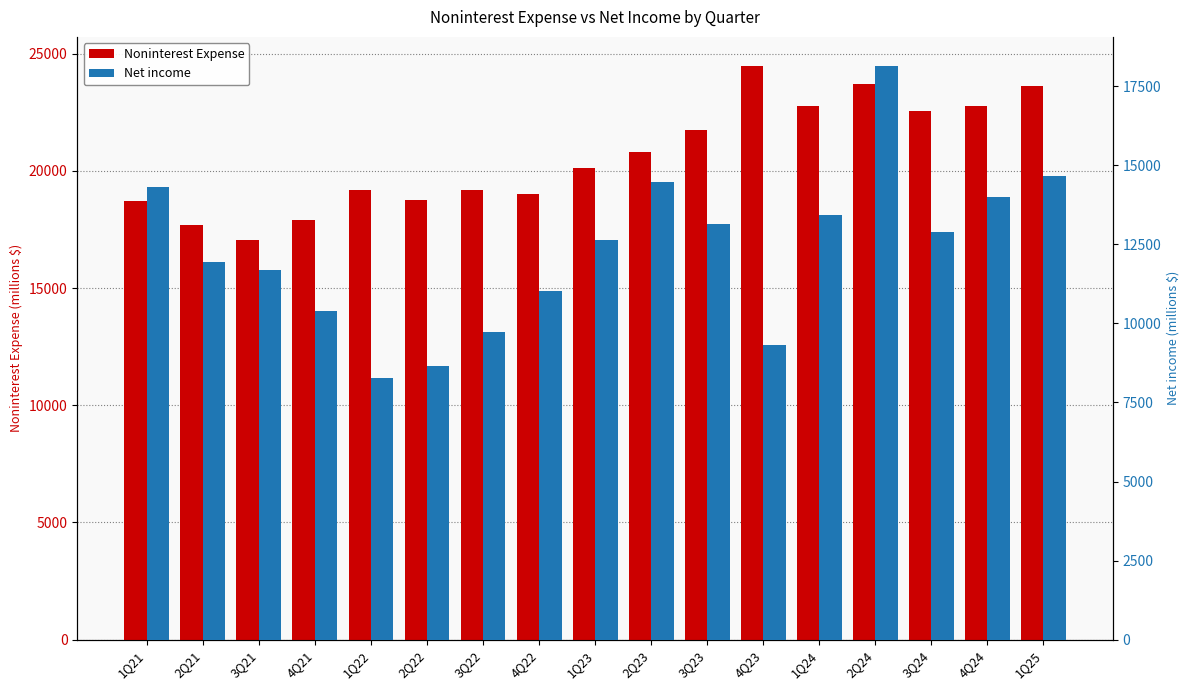

What is the label of the 4th bar from the left?

4Q21